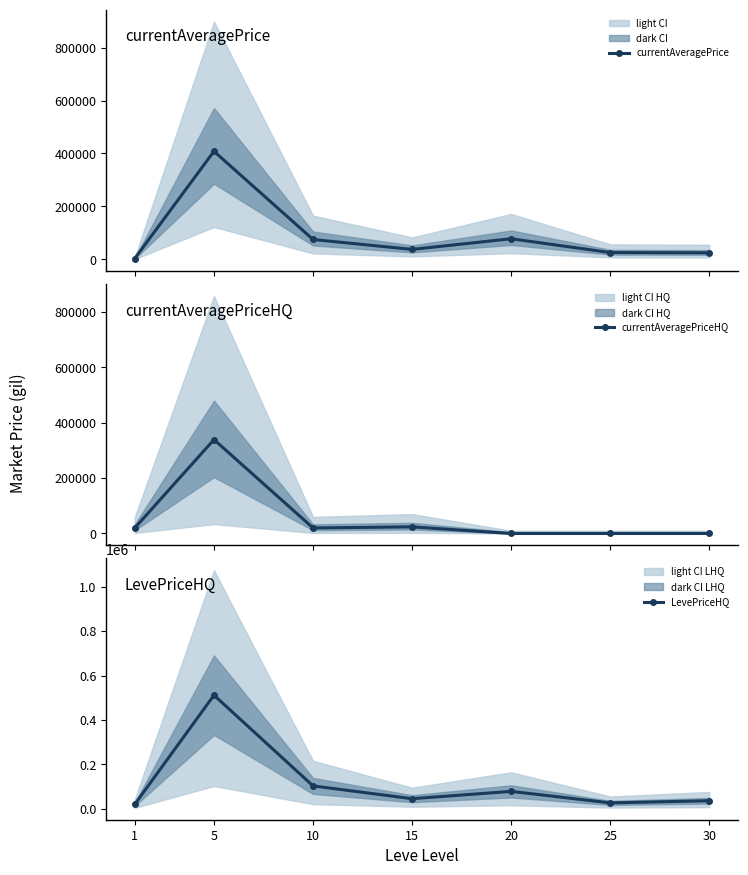

Rank the categories by LevePriceHQ value from highest to lowest.

5, 10, 20, 15, 30, 25, 1